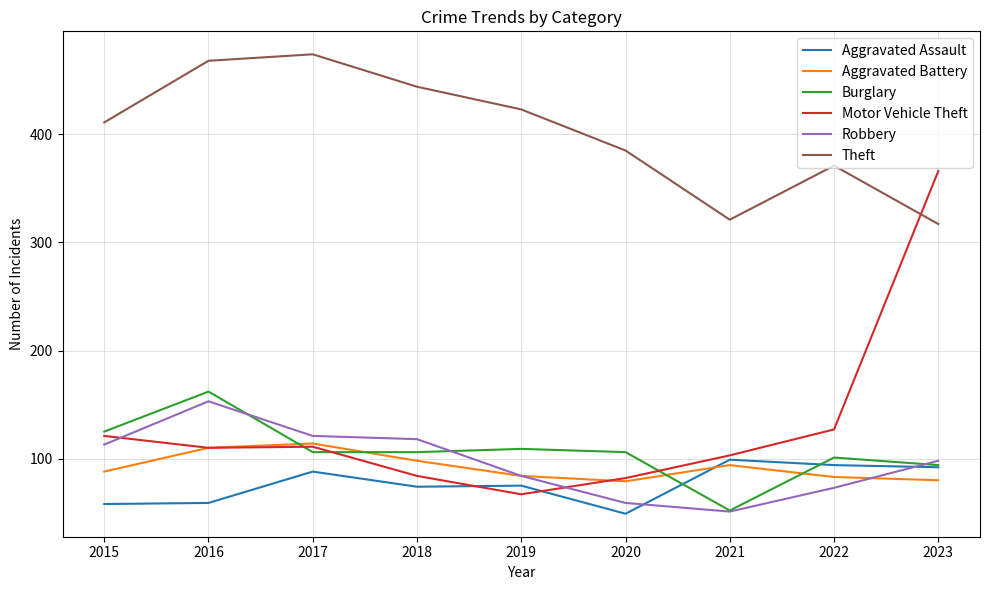

Which series has the widest spread of values?

Motor Vehicle Theft